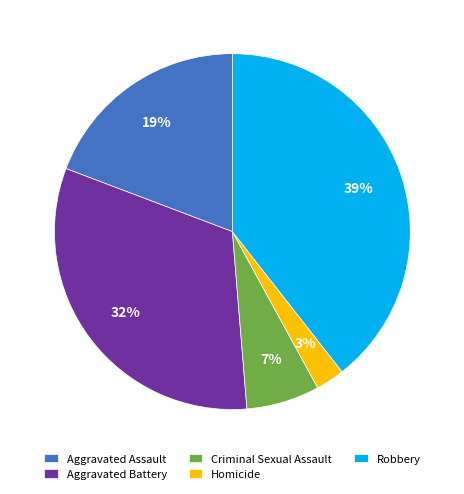

Do Robbery and Homicide together represent more than half of the pie?

No